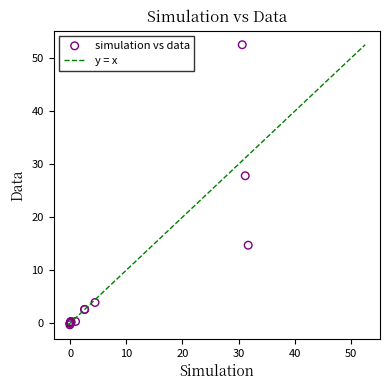

What Y value in the scatter plot is closest to 26?

27.8